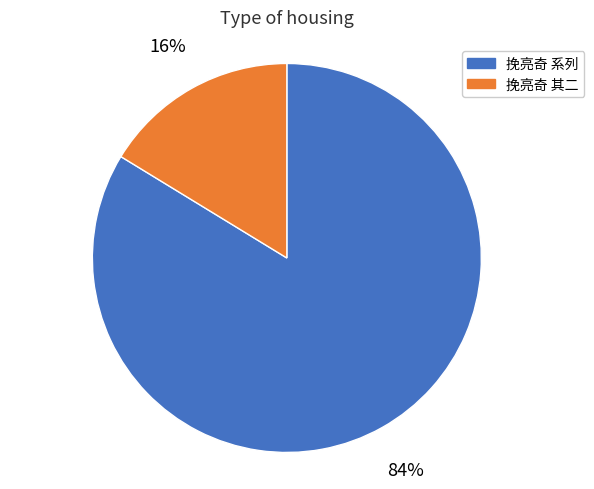

To the nearest percent, what is the average slice percentage?

50%